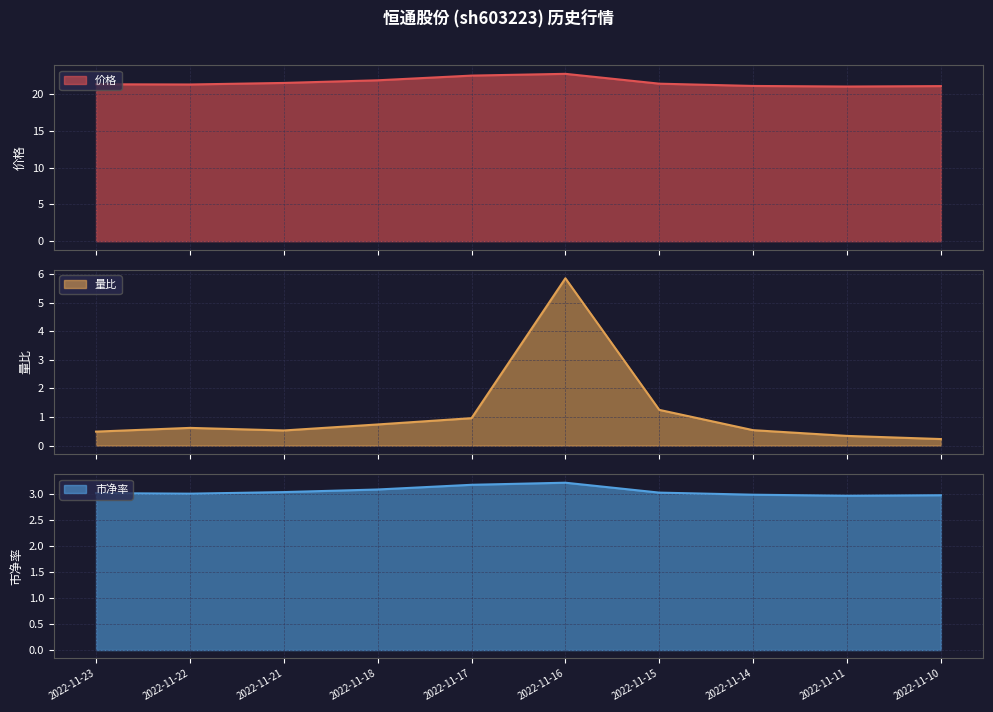

True or false: 价格 and 量比 cross at least once.

False